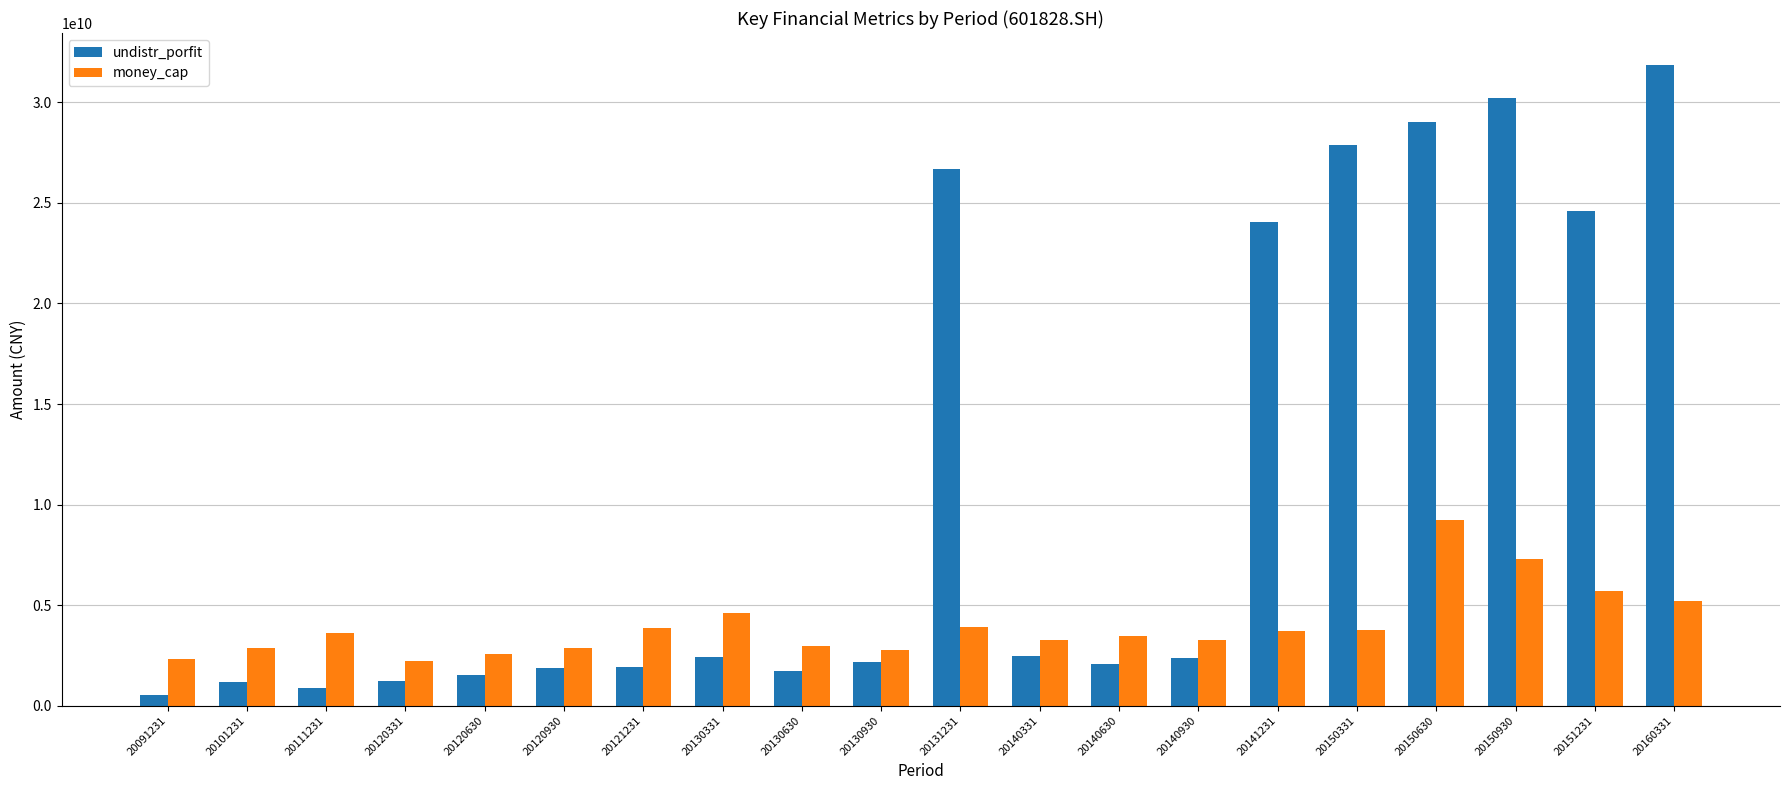

What is the highest value of the undistr_porfit series?

31853770147.5